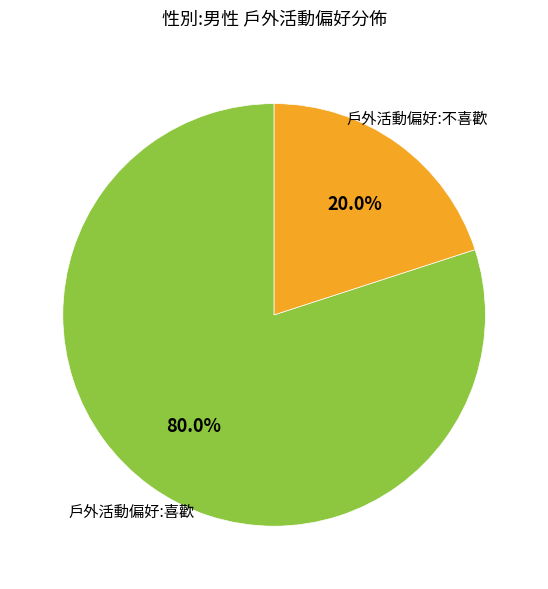

What is the total percentage of 戶外活動偏好:喜歡 and 戶外活動偏好:不喜歡?

100.0%